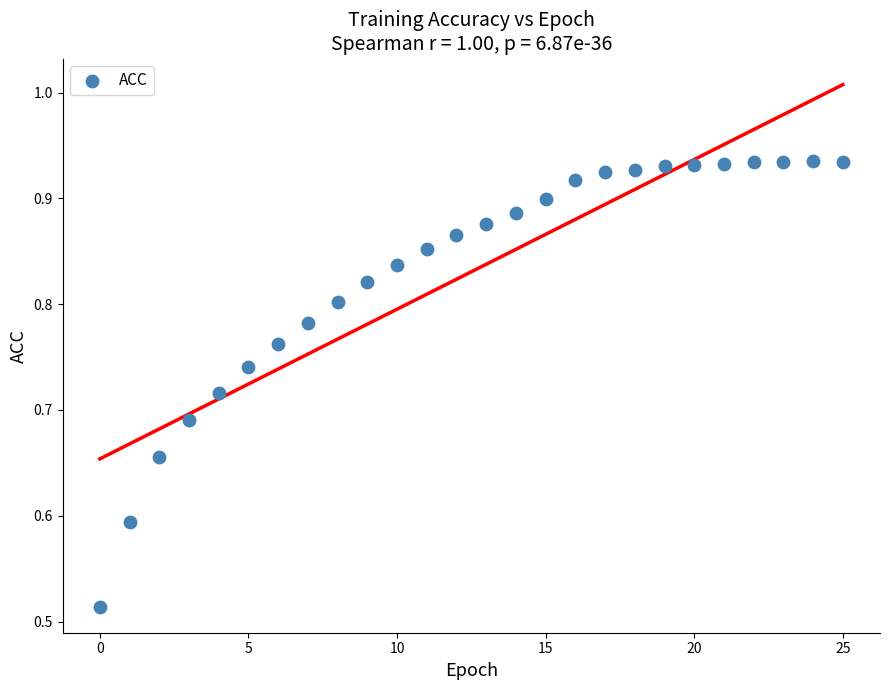

What is the range of Y values (max minus min)?

0.4